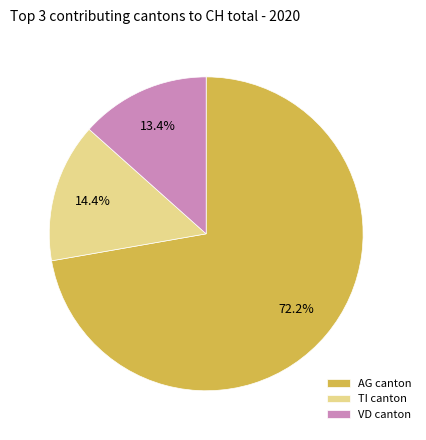

Combined, do VD canton and TI canton account for over 50%?

No